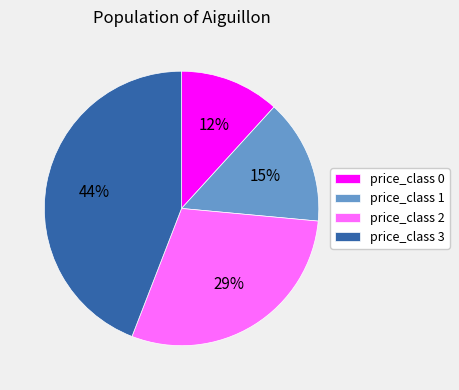

Does any single category account for the majority?

No